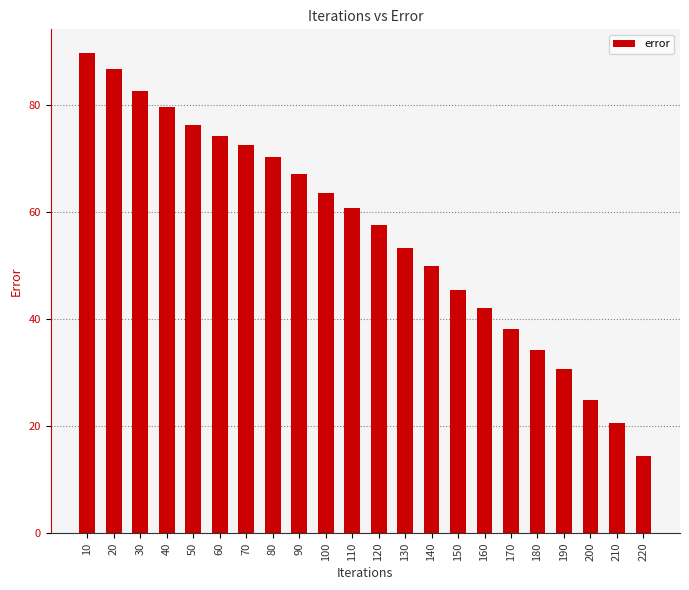

Are the bars grouped side by side (vs. stacked)?

No